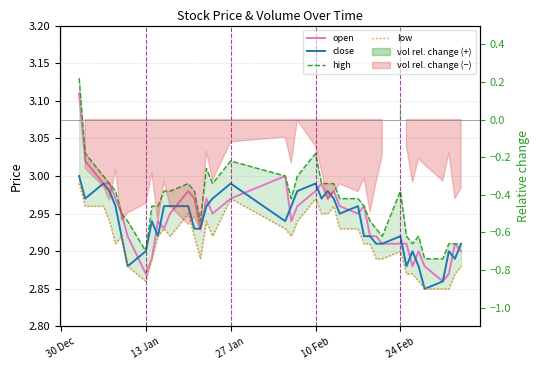

What is the difference between the maximum and minimum values in the open series?

0.2